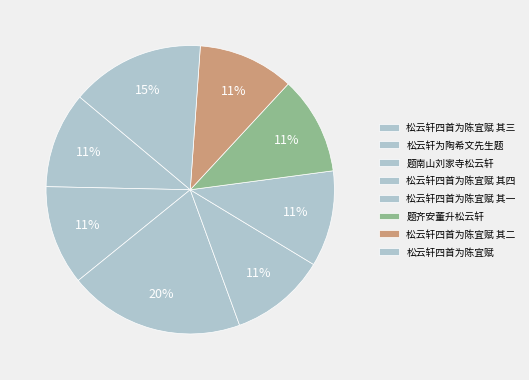

How many slices are in this pie chart?

8